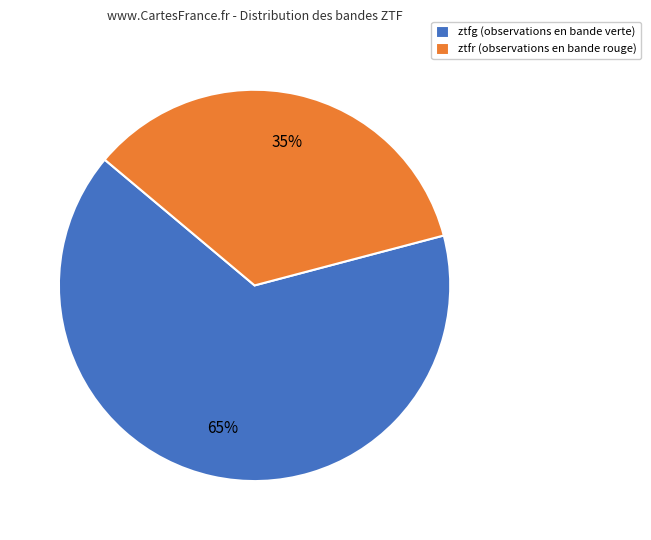

Does ztfg account for over 50% of the chart?

Yes